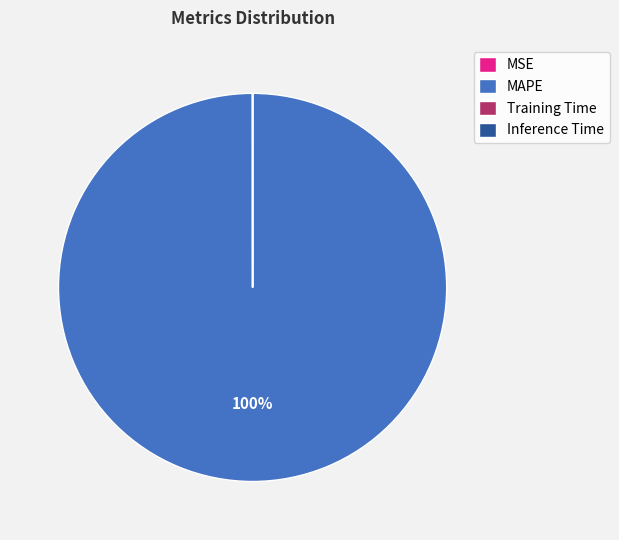

True or false: MAPE accounts for 100% of the total.

True